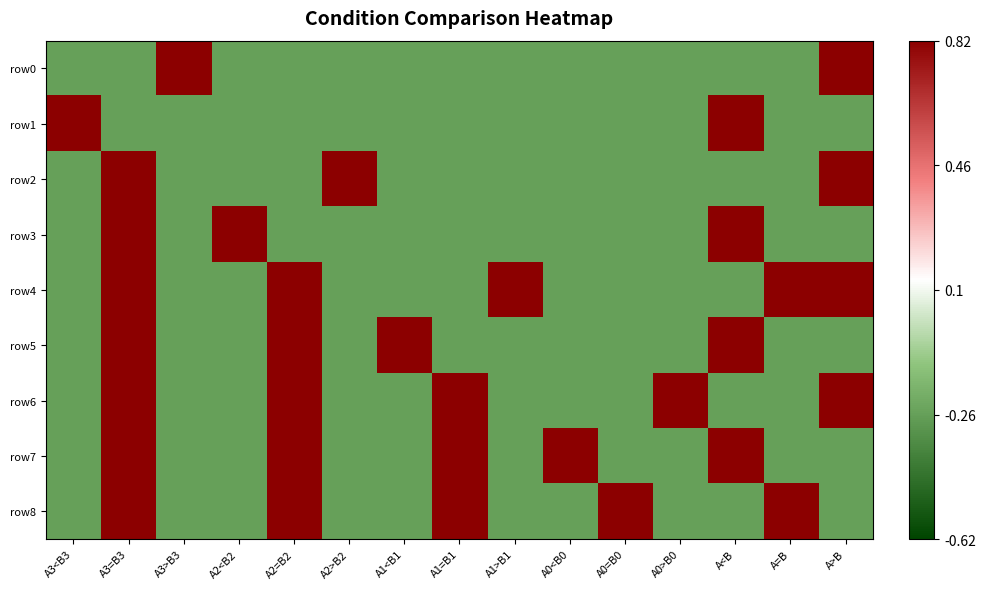

Rank the series at A3=B3 from highest to lowest value.

row2, row3, row4, row5, row6, row7, row8, row0, row1